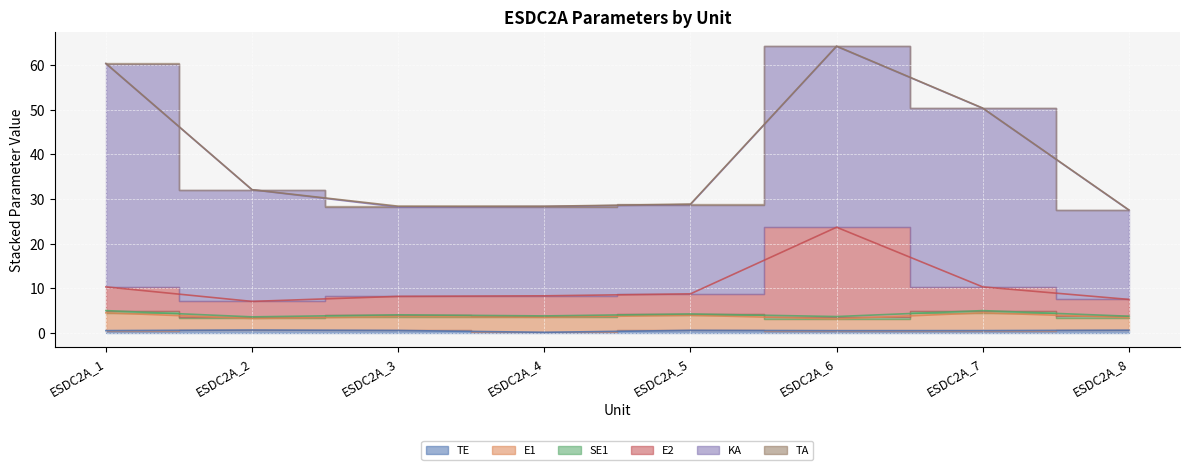

True or false: SE1 has a value of 0.9 at ESDC2A_1.

False